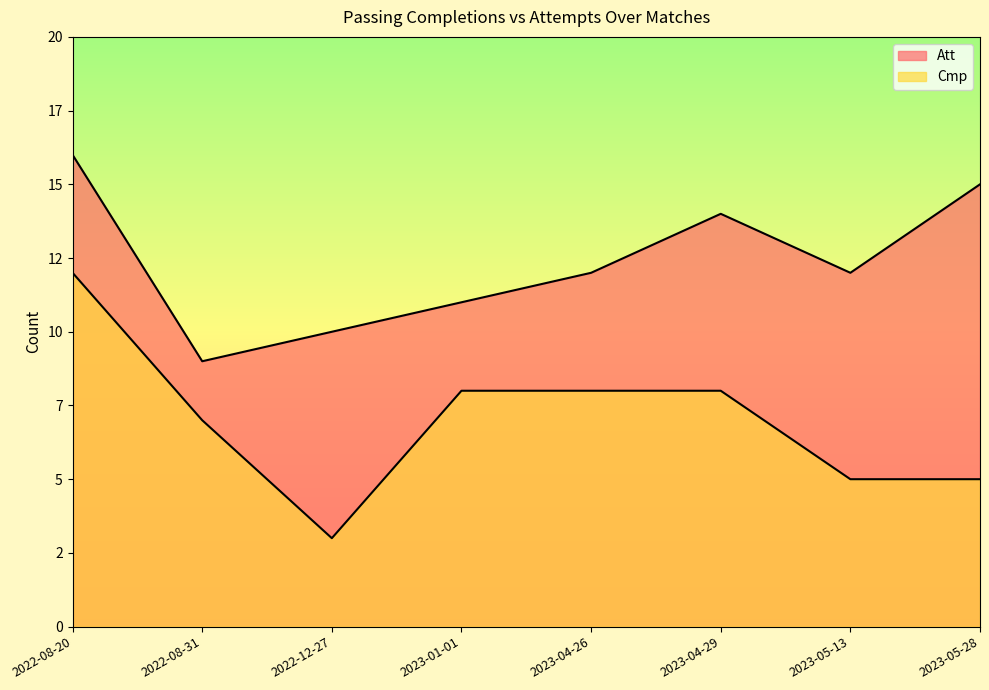

What position from the right is 2023-05-28?

1